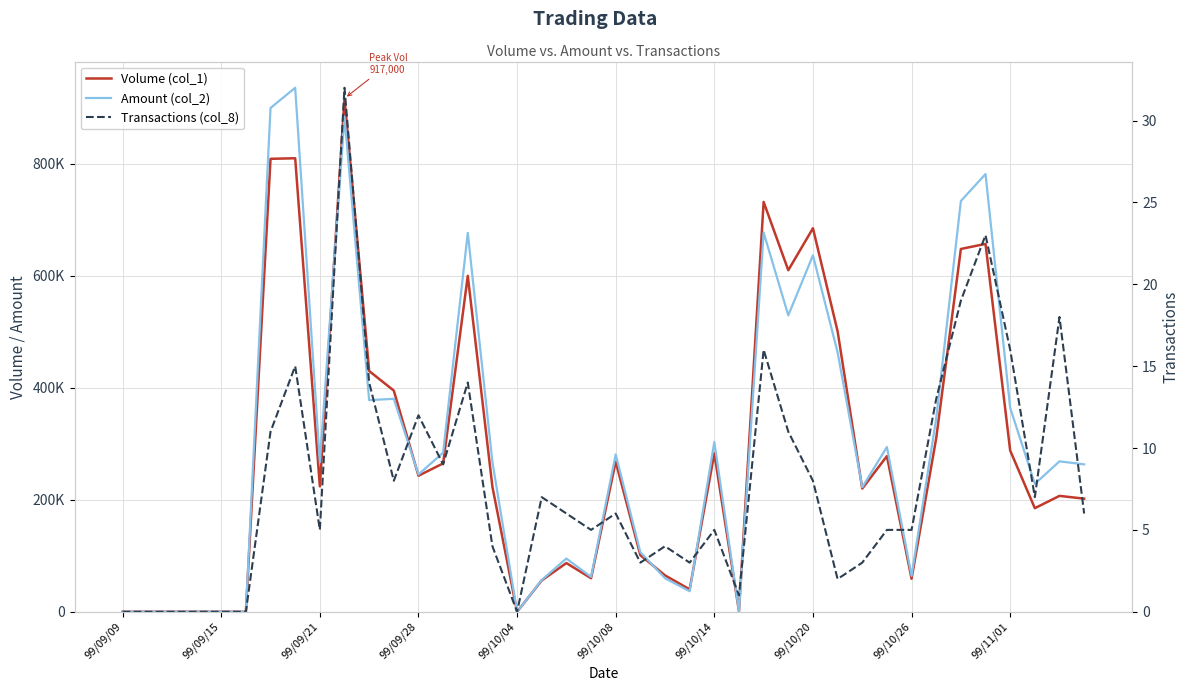

How many data points does each series have?

40